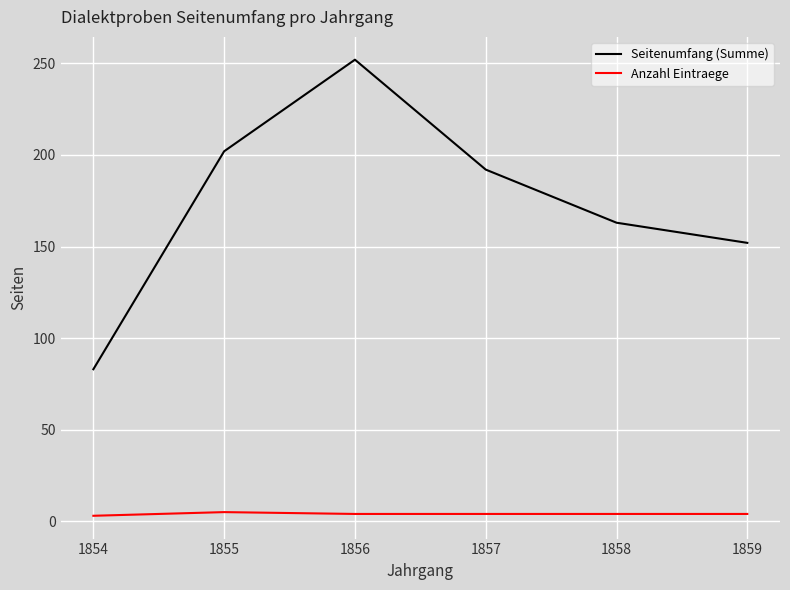

What is the difference between the maximum and minimum values in the Anzahl Eintraege series?

2